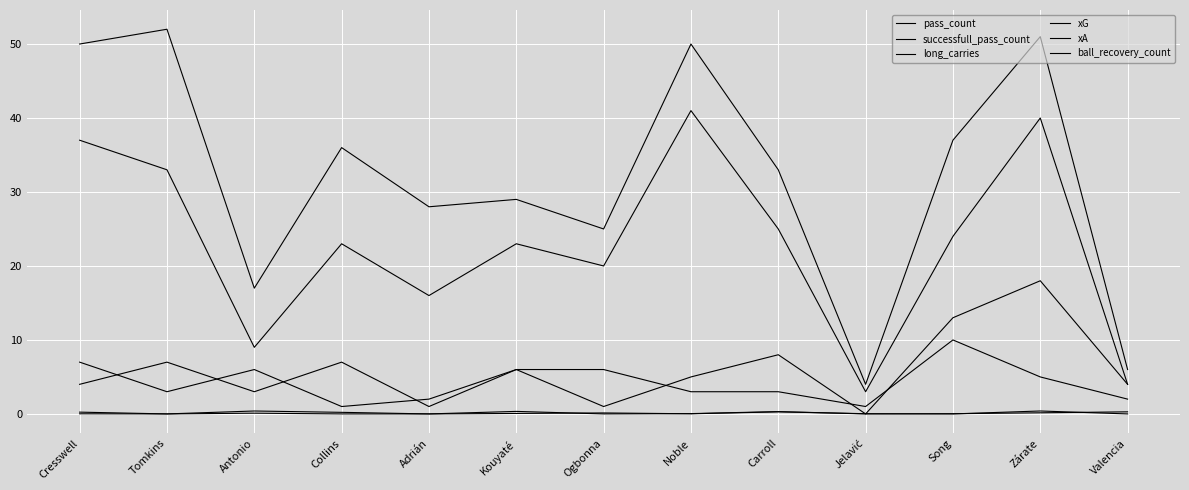

What is the value of the pass_count point at the 3rd from the left?

17.0